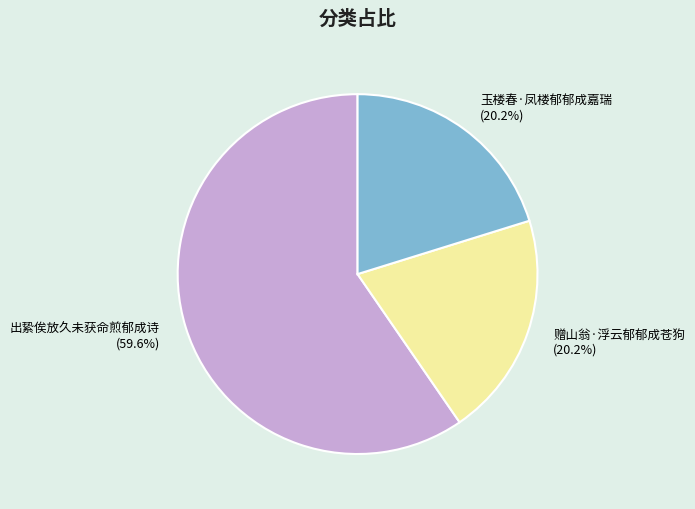

To the nearest percent, what portion does 赠山翁·浮云郁郁成苍狗 represent?

20%